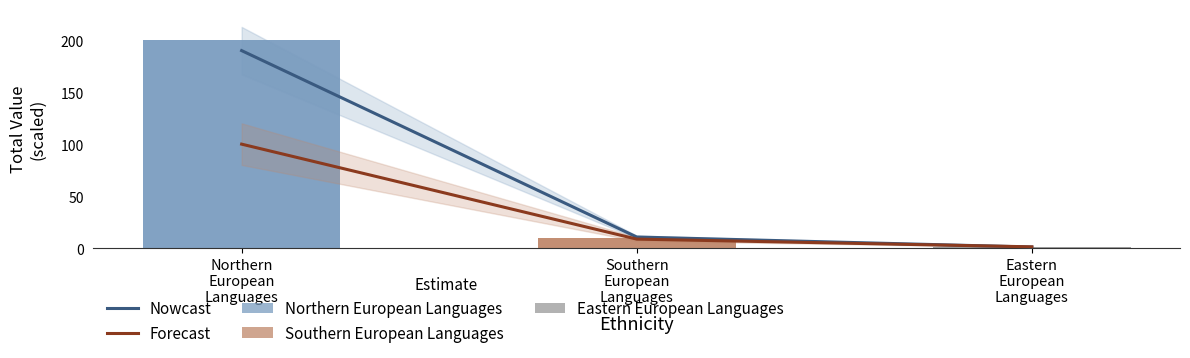

What is the difference between the Nowcast values at Eastern
European
Languages and Southern
European
Languages?

9.7